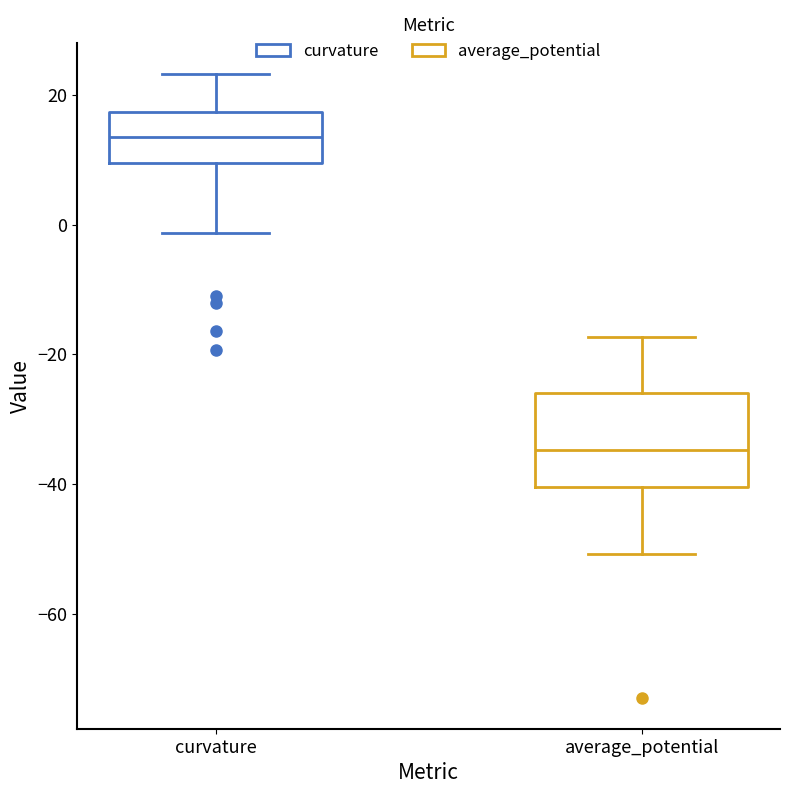

Comparing the boxes themselves (not the whiskers), which one is the tallest?

average_potential